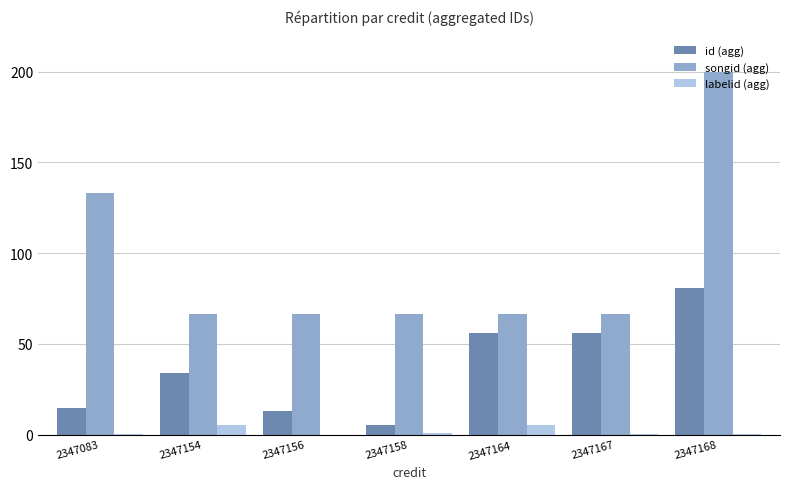

What is the sum of all labelid (agg) values?

12.8